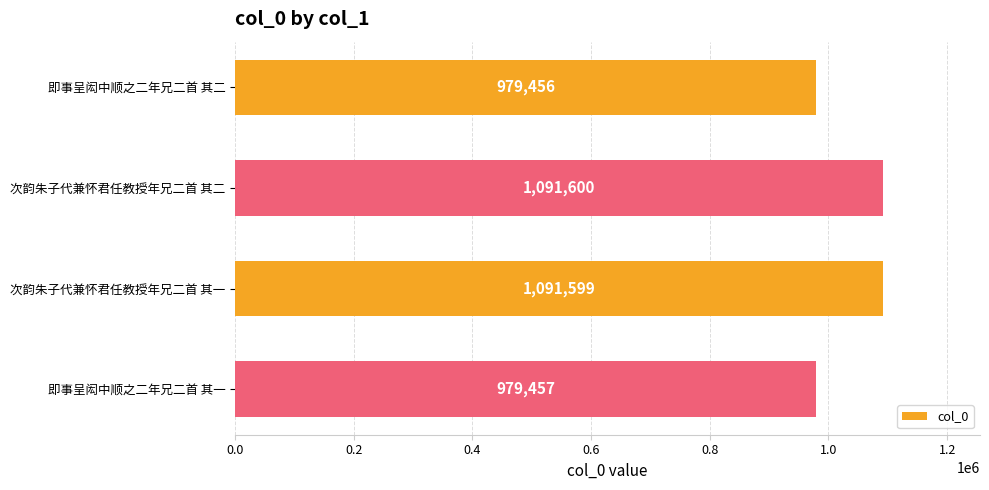

What is the difference between the second highest and minimum values?

112143